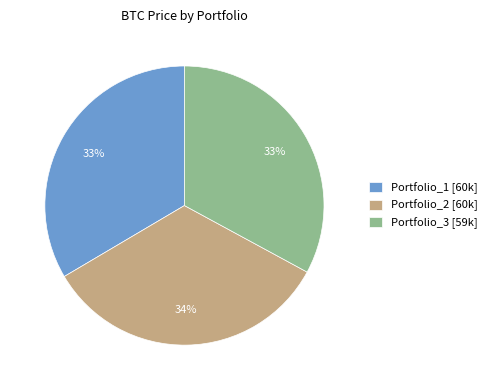

Does Portfolio_3 represent more than half of the total?

No